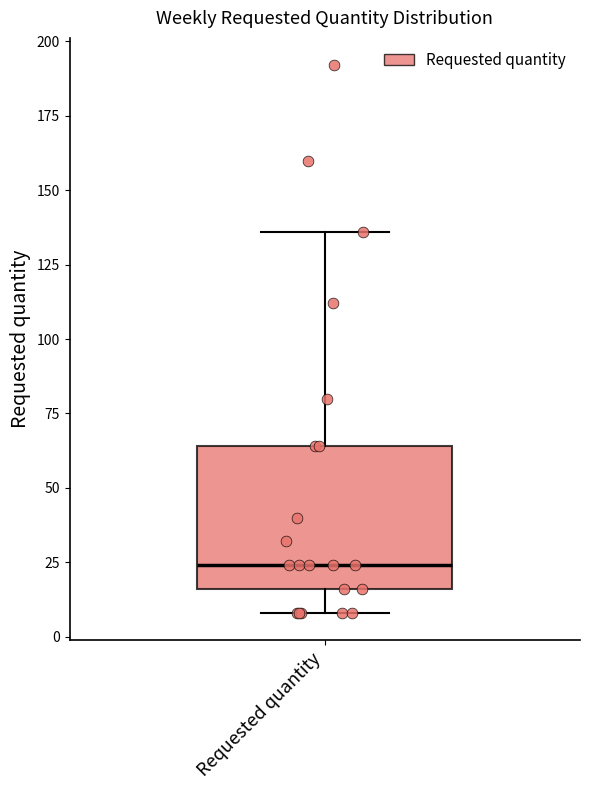

Transcribe this box plot: give where the median line is, the range the box spans, and where the two whiskers end, as read against the y-axis. The values are not printed on the chart, so give them approximately, as read against the axis.

median 25, box 15 to 65, whiskers 10 to 135